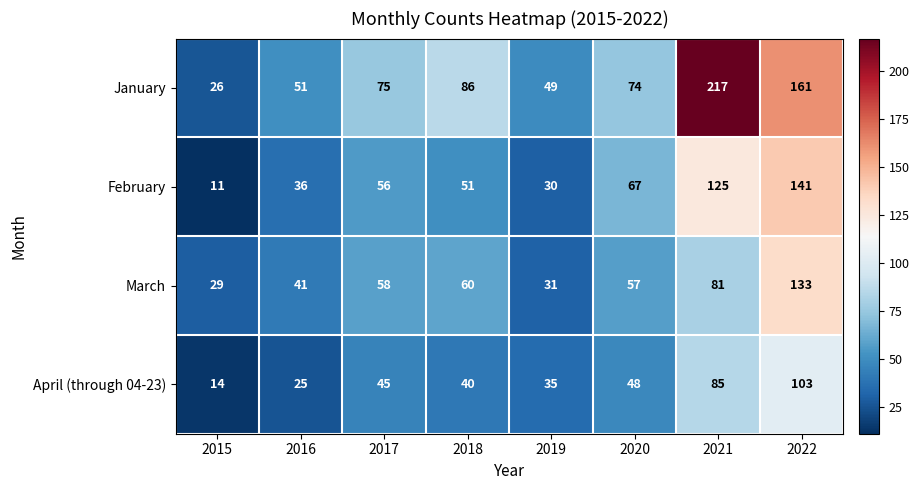

Which series has the largest range (max minus min)?

January